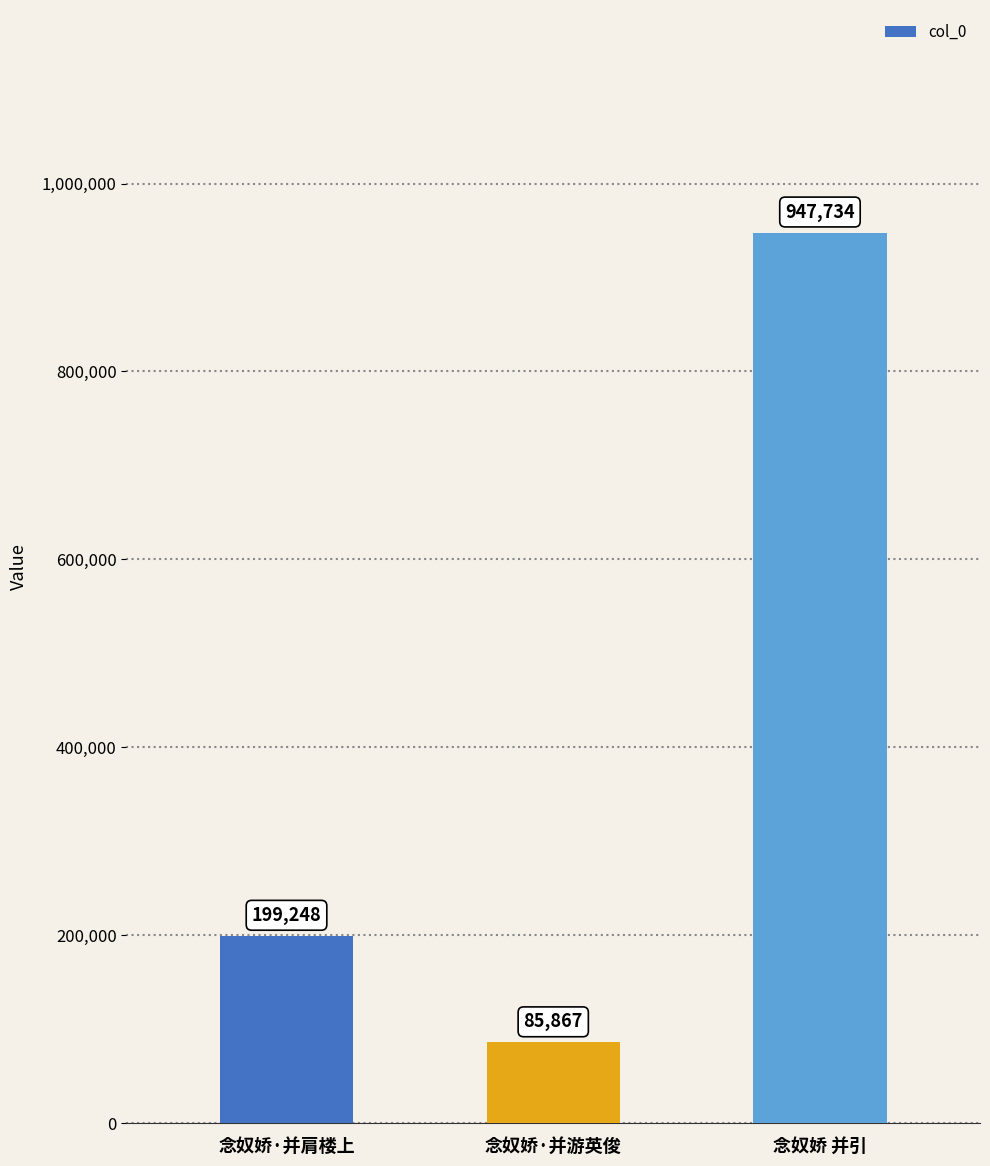

True or false: the data shows 428005 at 念奴娇 并引.

False